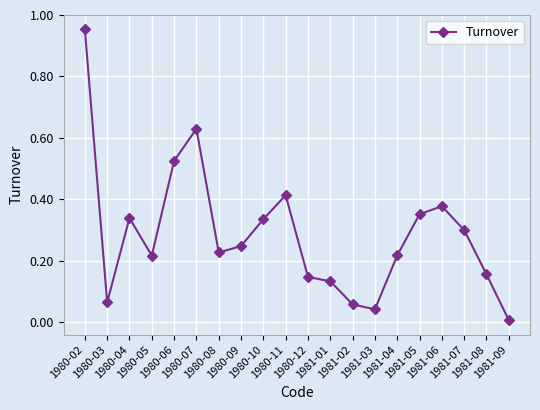

What is the sum of all values?

5.7